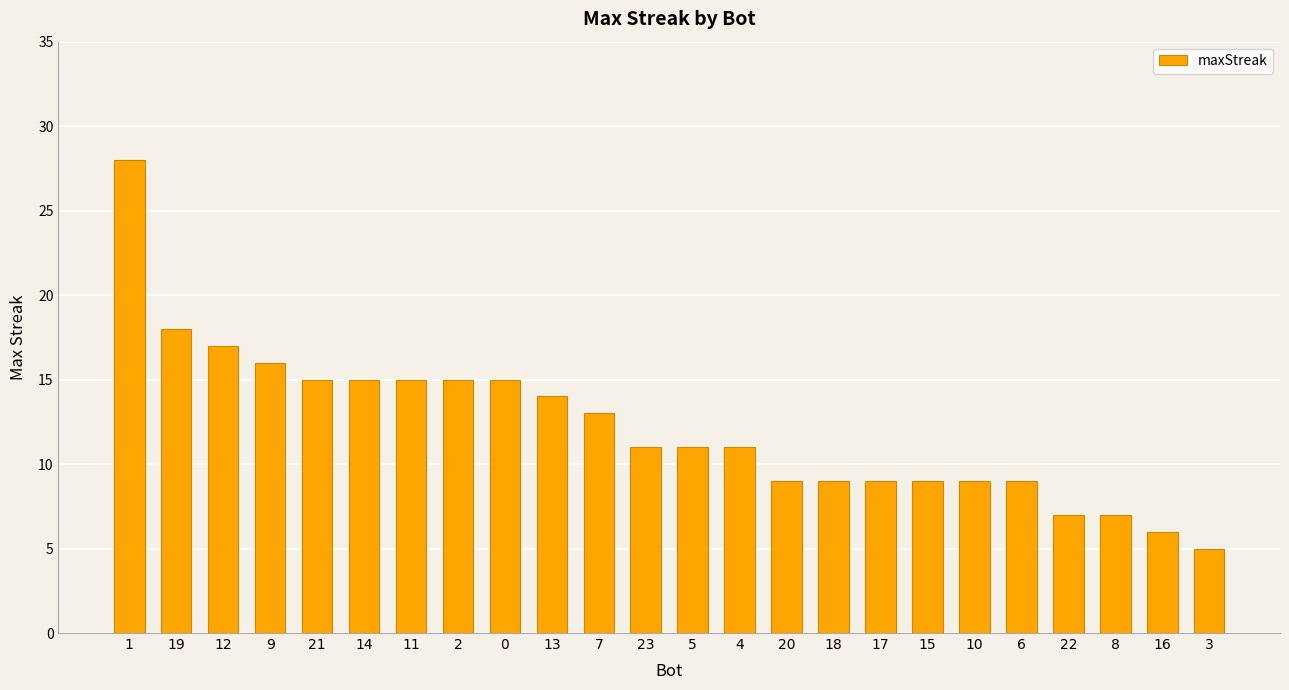

At which label is the value closest to 16?

9